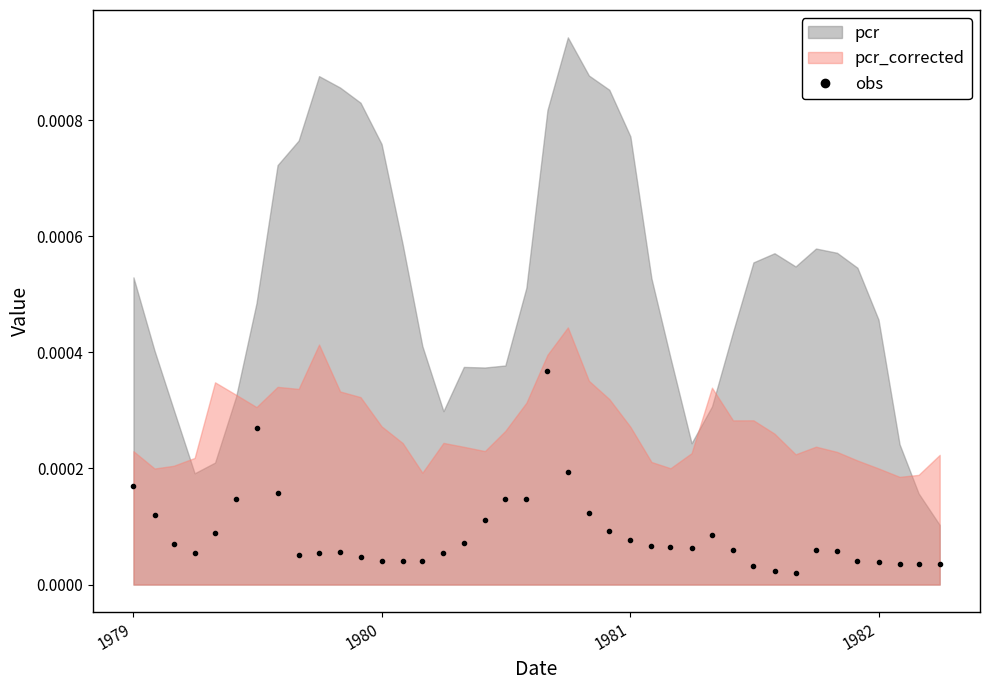

True or false: obs has more than 0 interior local peaks.

True